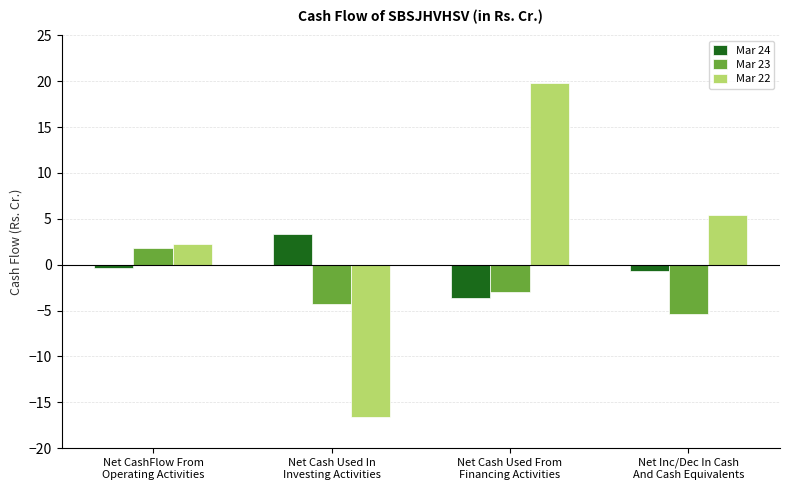

Read the Mar 23 value at Net CashFlow From
Operating Activities.

1.9